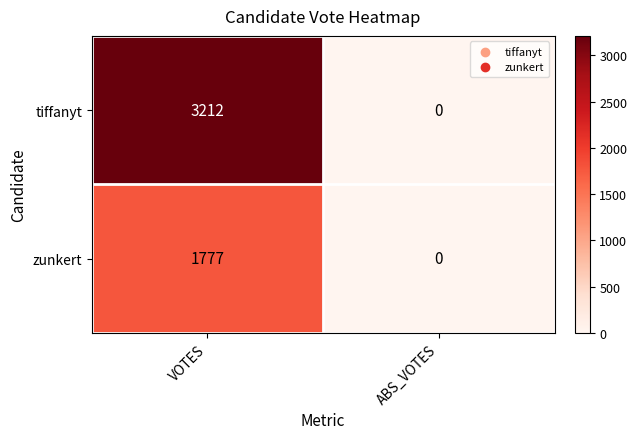

Which series has the largest range (max minus min)?

tiffanyt